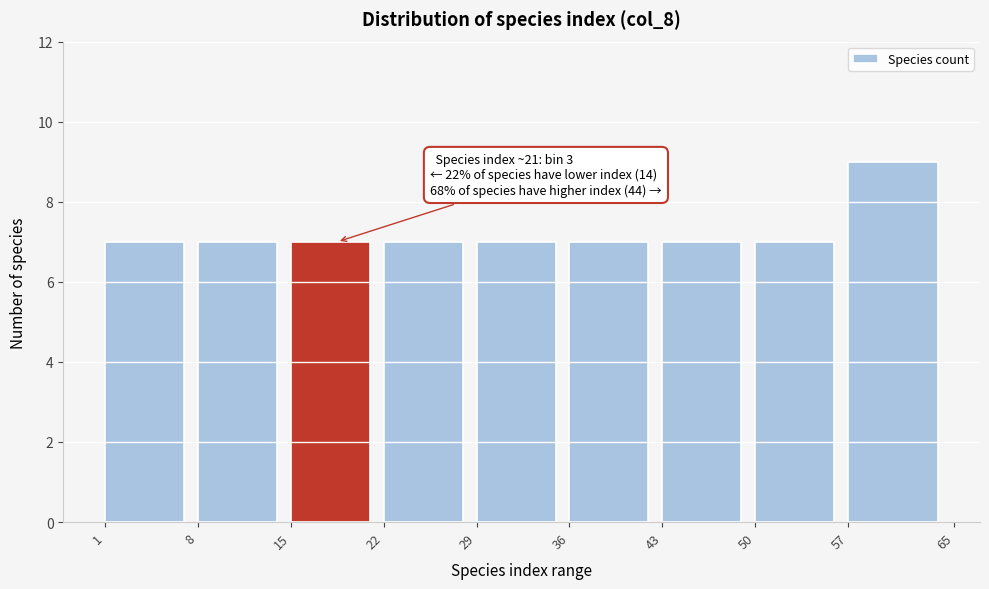

Which range on the x-axis has the tallest bar?

57 to 65